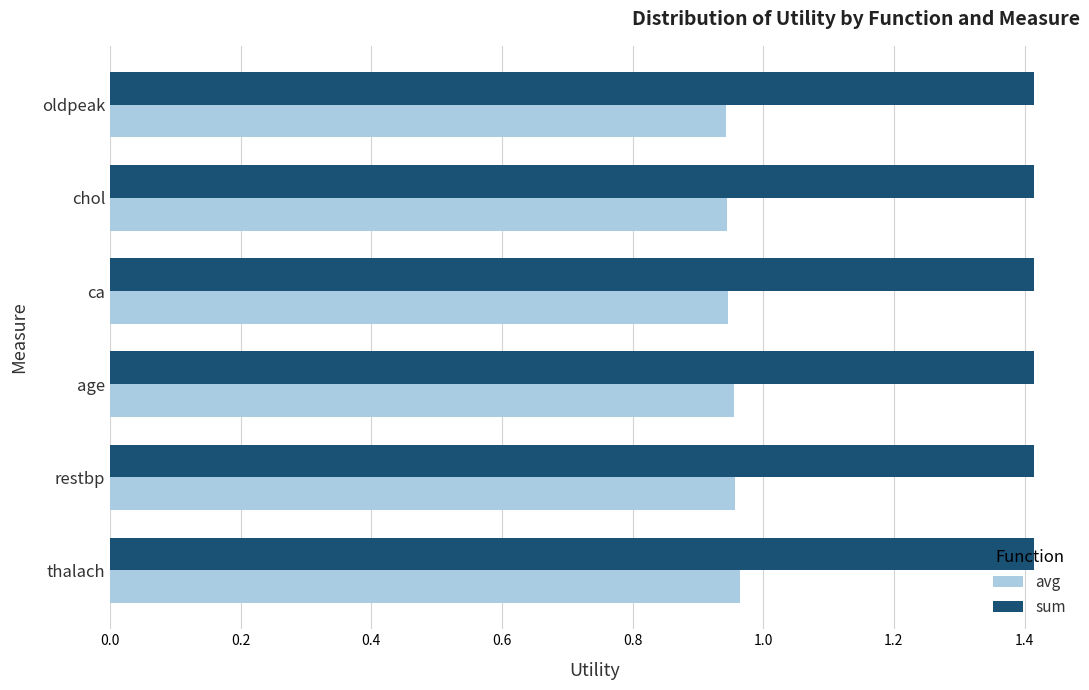

What is the sum of the sum values at ca and thalach?

2.8